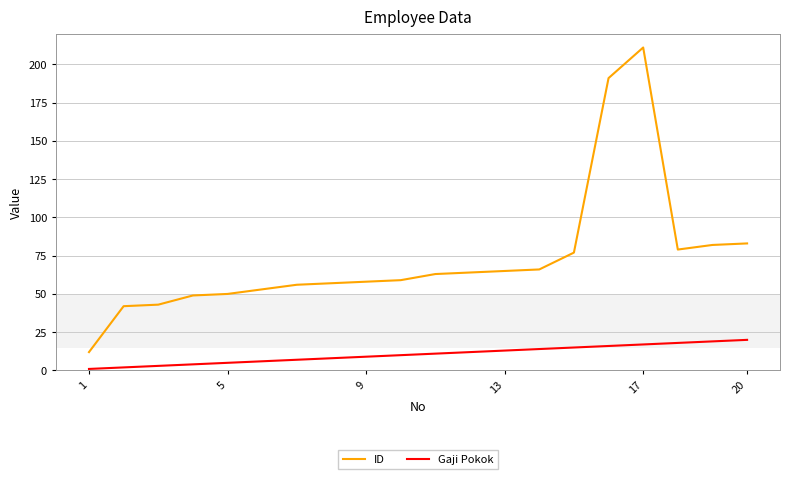

Which series has the largest total across all categories?

ID